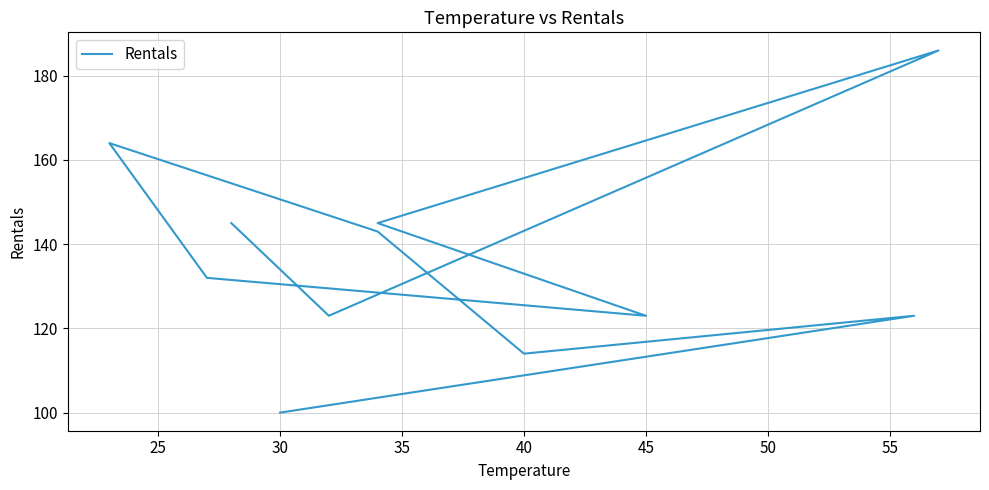

Reading left to right, transcribe all the data shown in this chart.

100	123	114	143	164	132	123	145	186	123	145